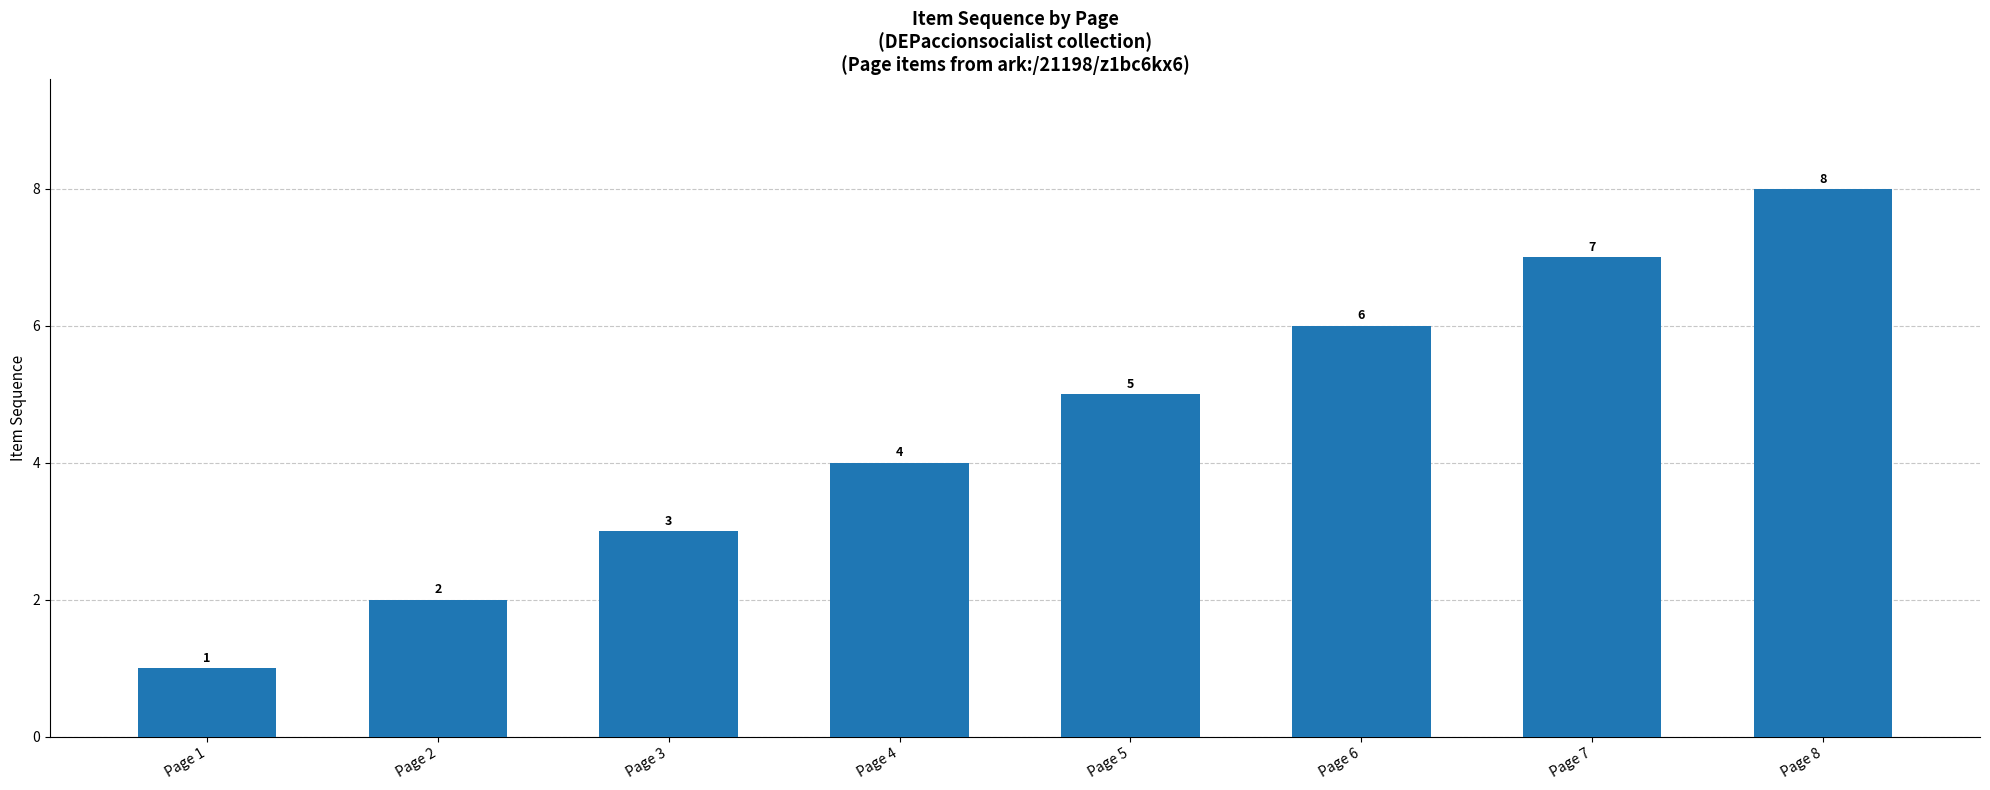

How many values are between 3 and 7?

5